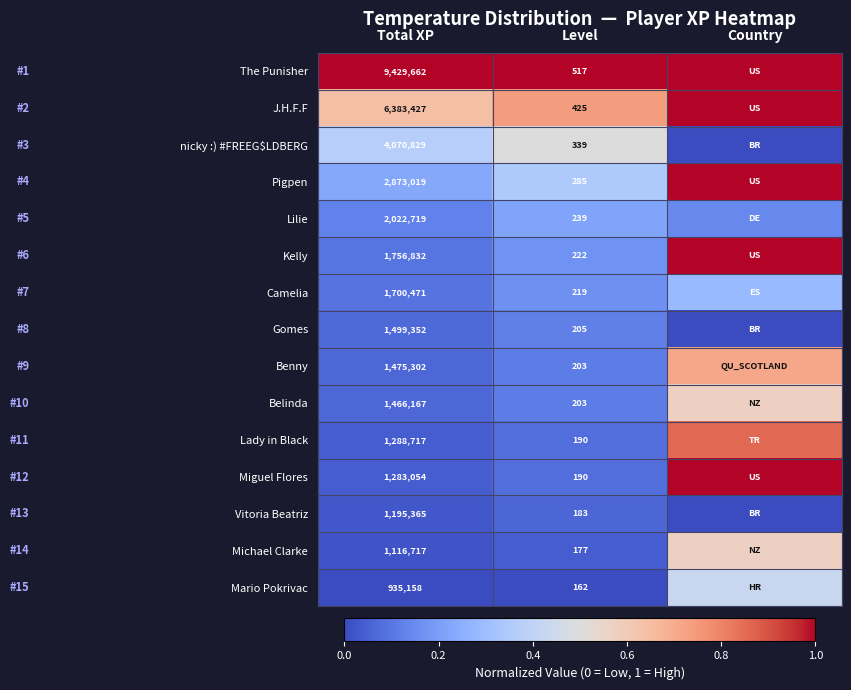

Count the number of data series in this chart.

15